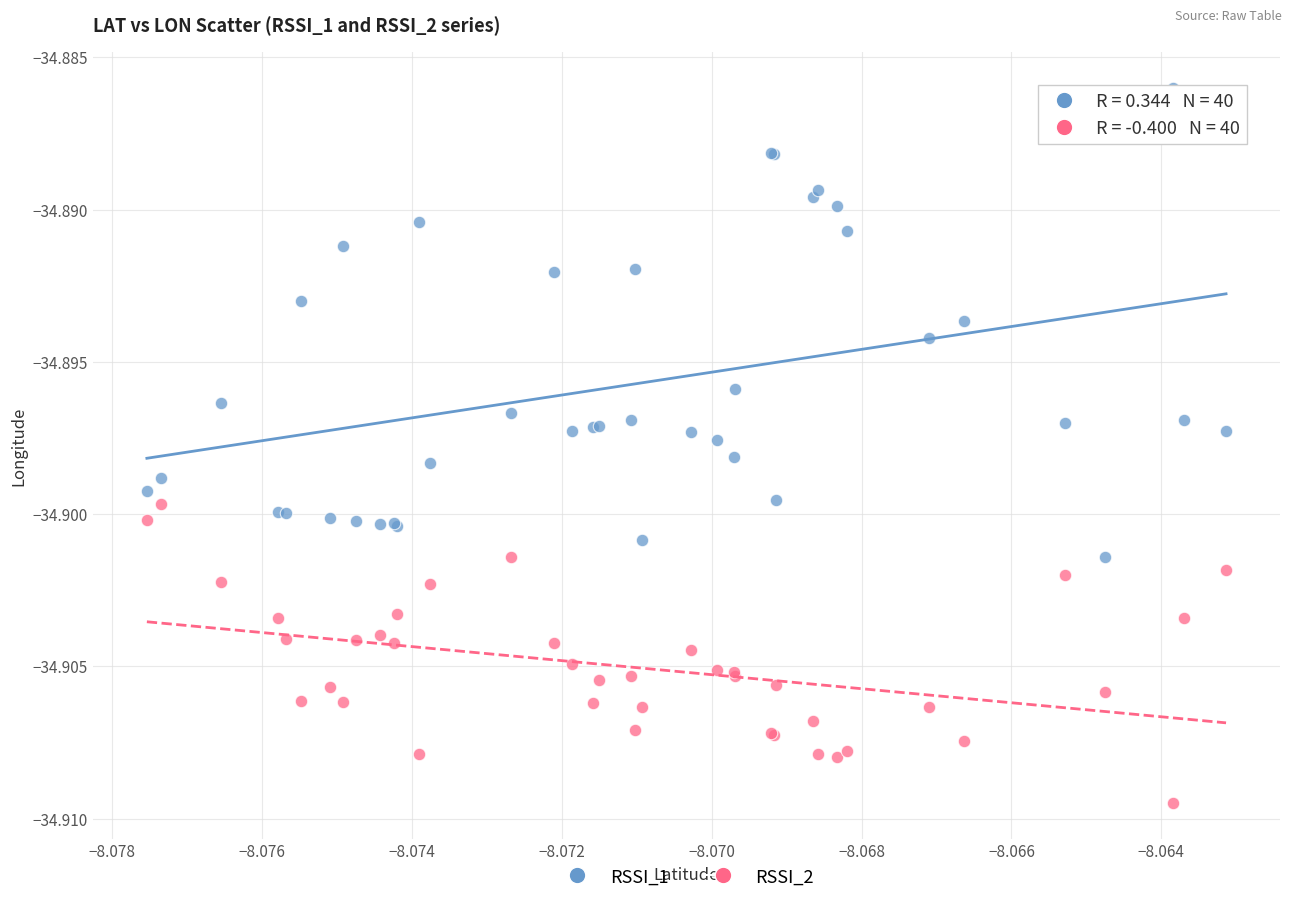

Which series has the widest spread of Y values?

RSSI_1